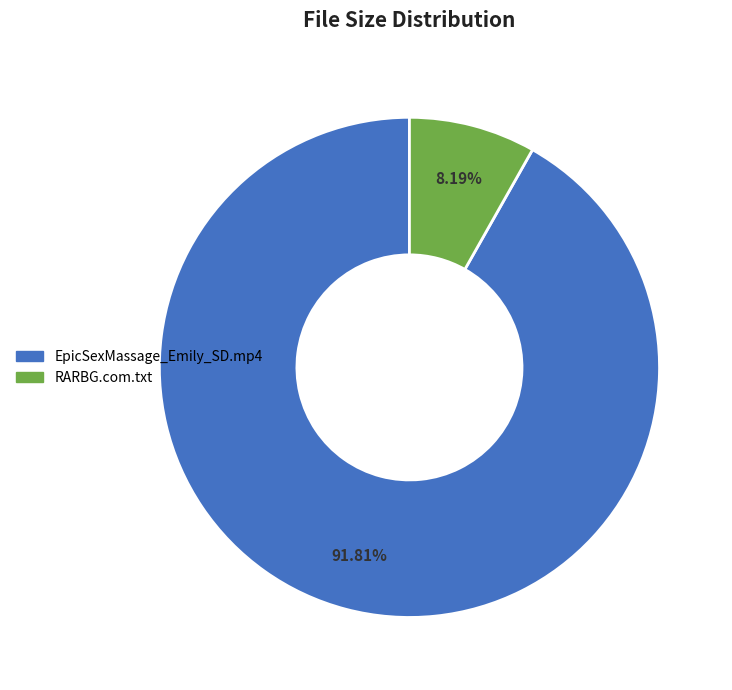

Which slice represents more than half of the pie?

EpicSexMassage_Emily_SD.mp4